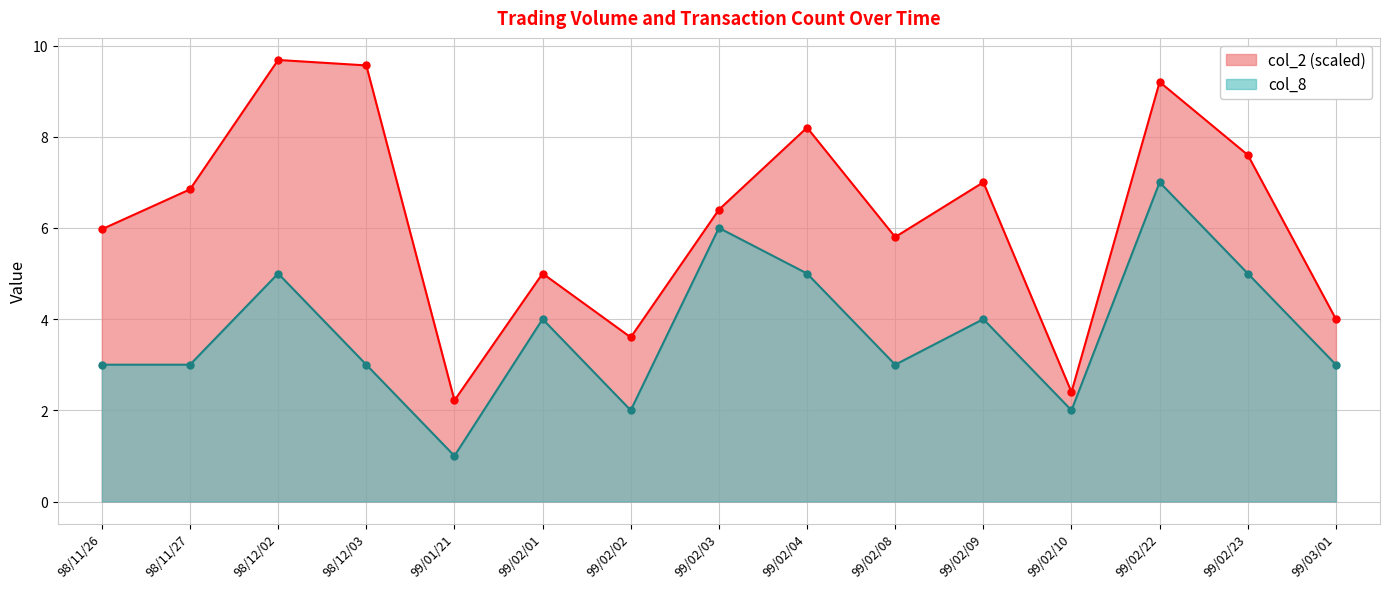

Which series has the largest total across all categories?

col_2 (scaled)